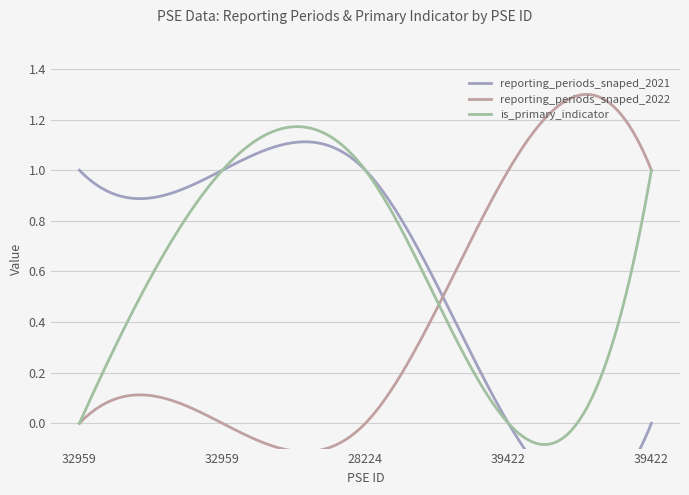

What is the value of the reporting_periods_snaped_2022 point at the 5th from the left?

1